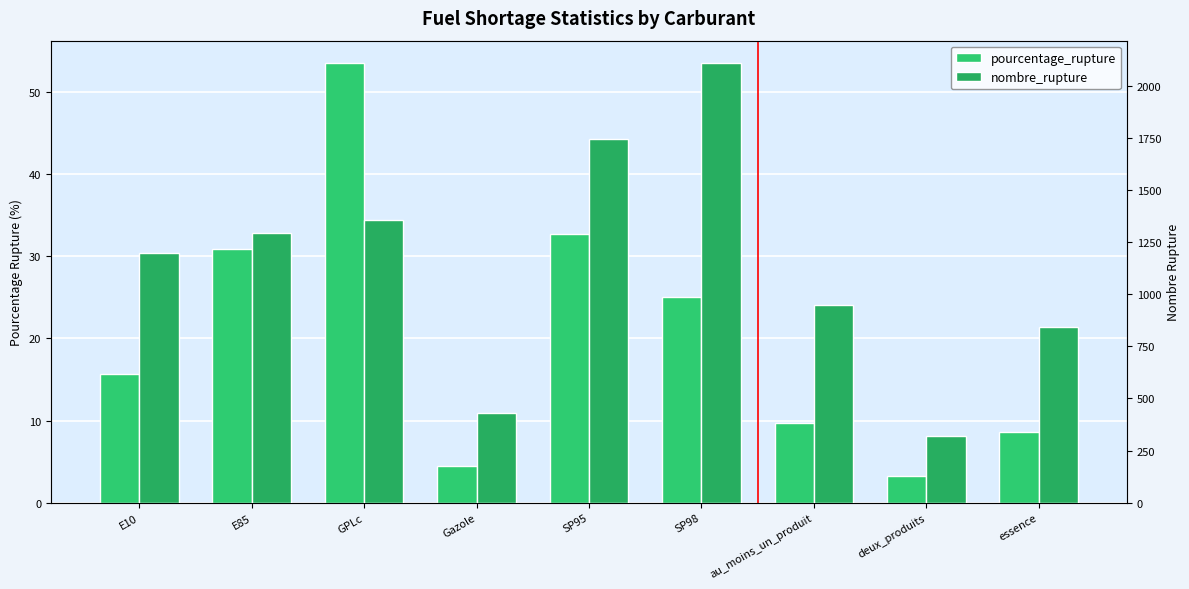

What is the difference between the second highest and minimum values in the pourcentage_rupture series?

29.5